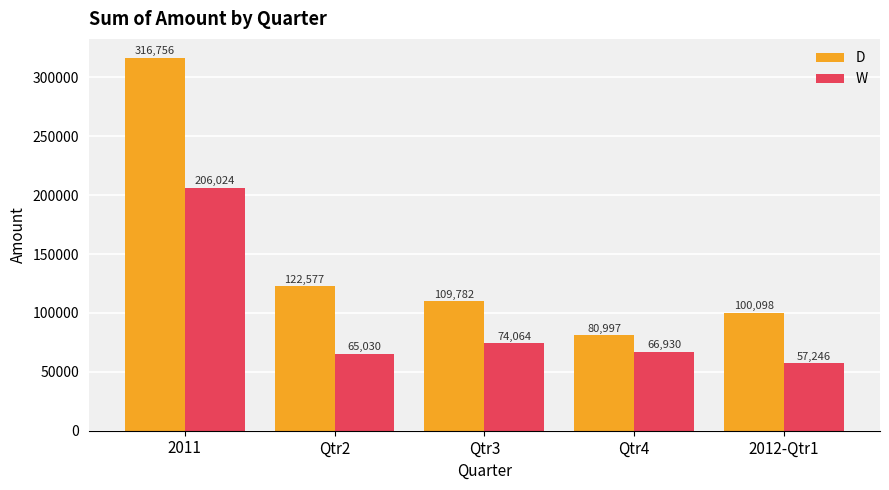

List the series in order of their peak value, highest first.

D, W